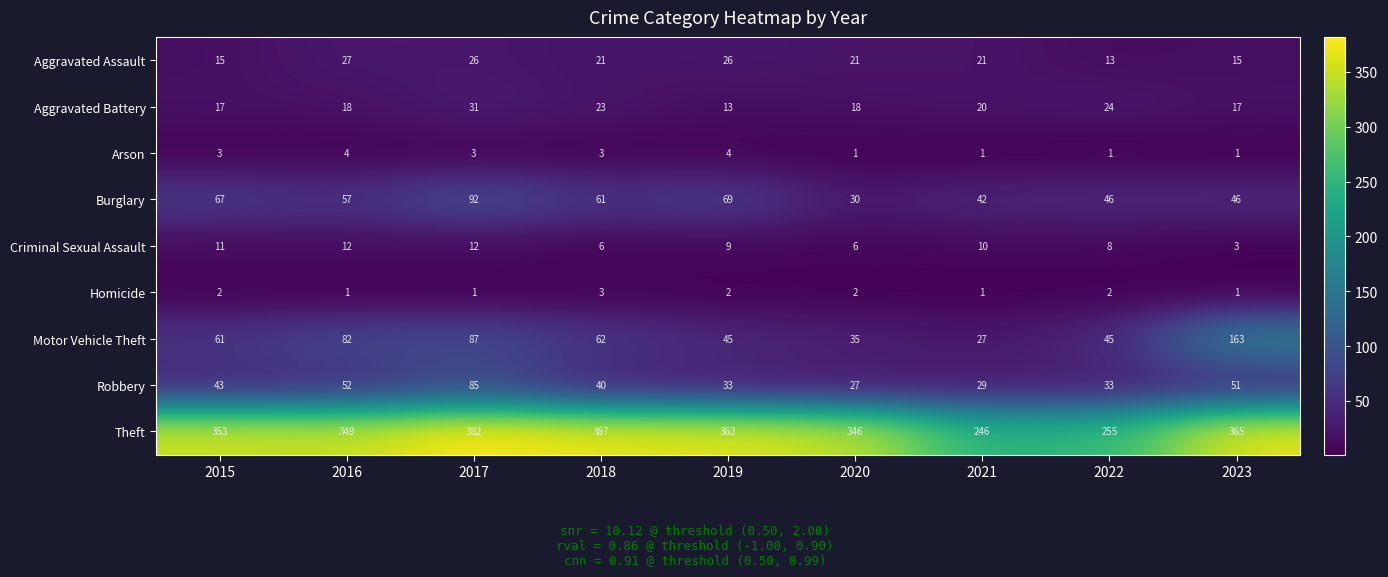

The value of Criminal Sexual Assault at 2015 is 16. True or false?

False